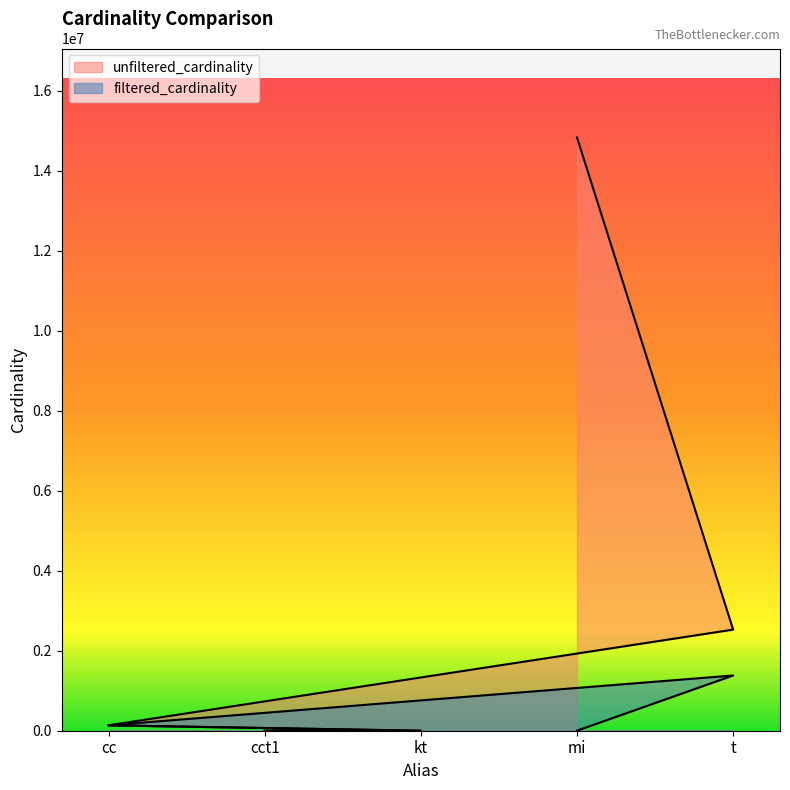

True or false: filtered_cardinality has more than 1 points higher than both neighbors.

False